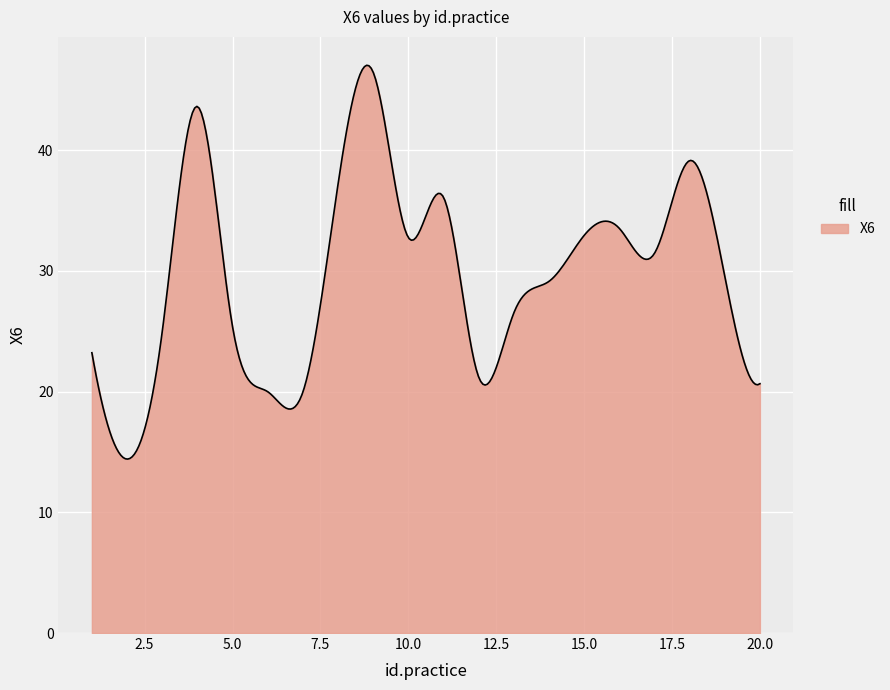

What is the difference between the maximum and minimum values?

32.6